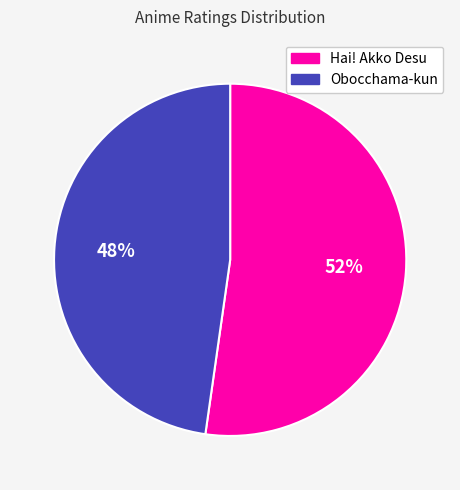

Do Hai! Akko Desu and Obocchama-kun together represent more than half of the pie?

Yes